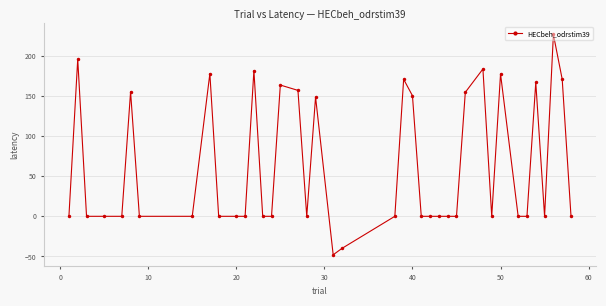

What is the difference between the maximum and minimum values?

274.8